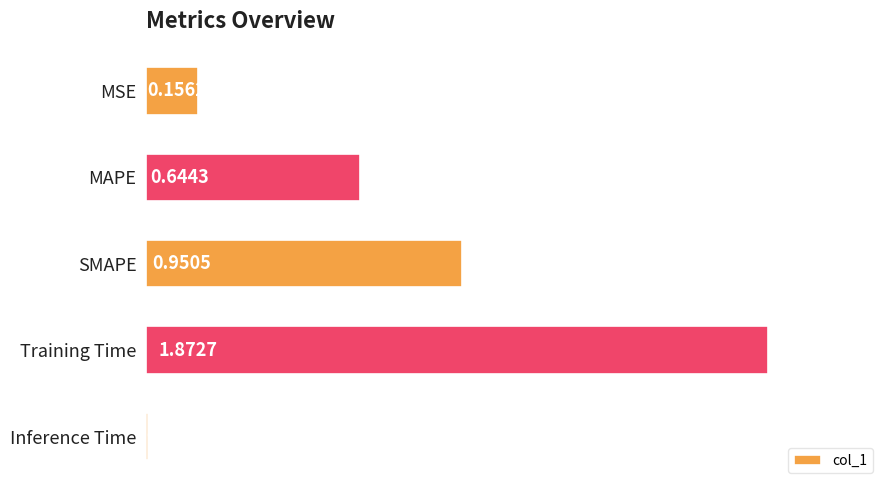

What is the sum of all values?

3.6